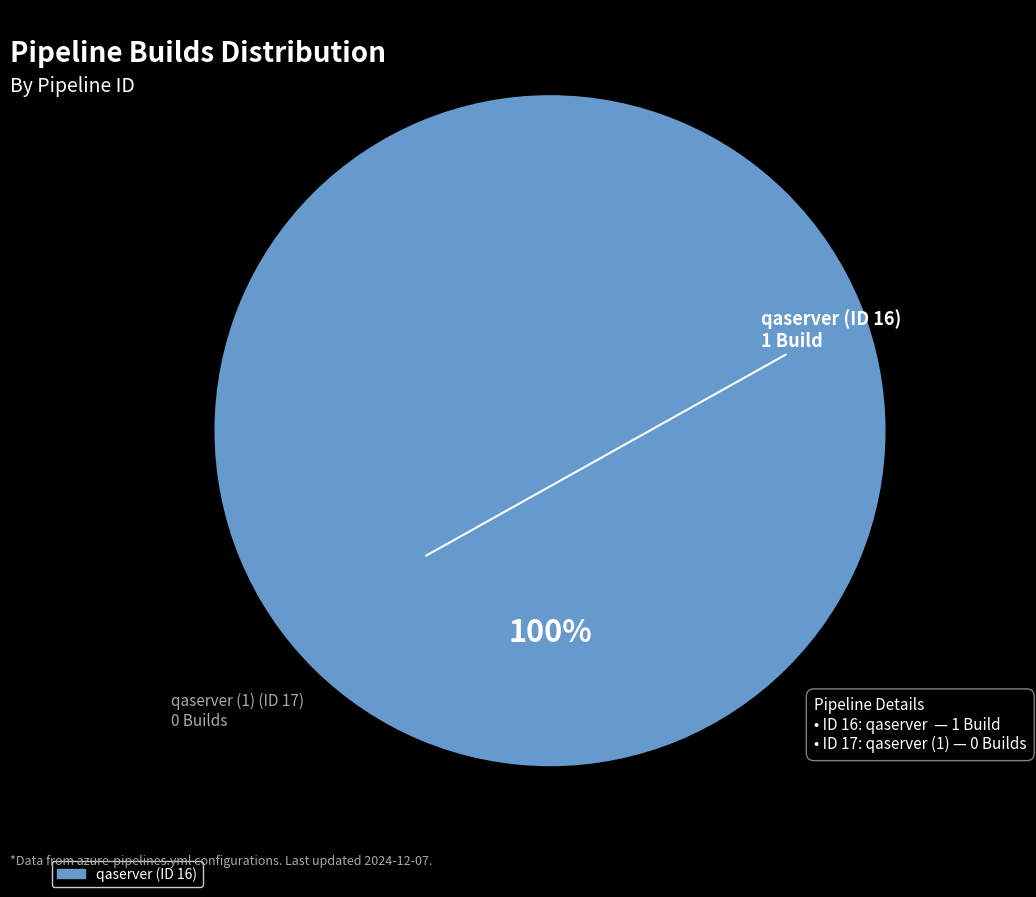

Is there any slice that represents more than half of the pie?

Yes